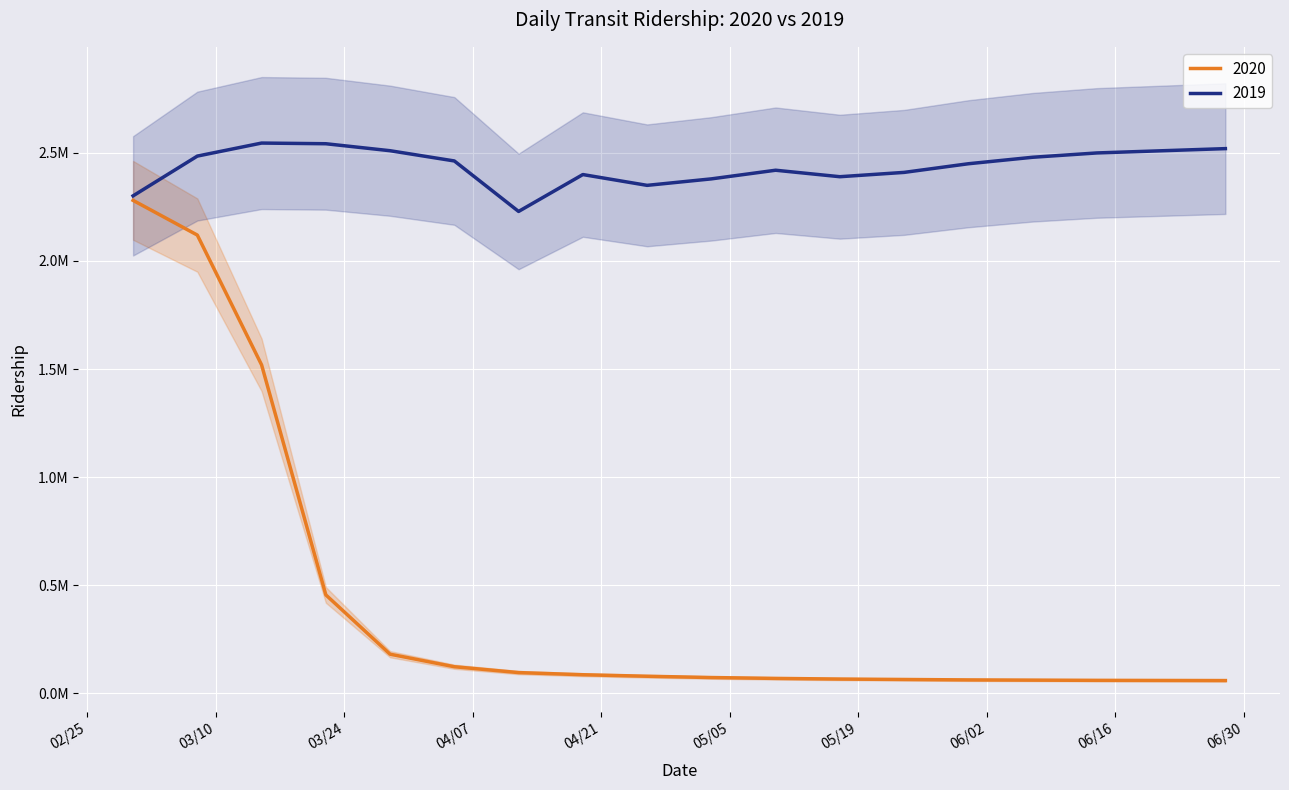

Reading left to right, what are all the values shown in this chart?

2020: 2280522	2119867	1519192	454516	180002	122029	94931	85000	78000	72000	68000	65000	63000	61000	60000	59000	58500	58000
2019: 2301439	2485430	2545742	2542643	2510294	2462929	2229276	2400000	2350000	2380000	2420000	2390000	2410000	2450000	2480000	2500000	2510000	2520000